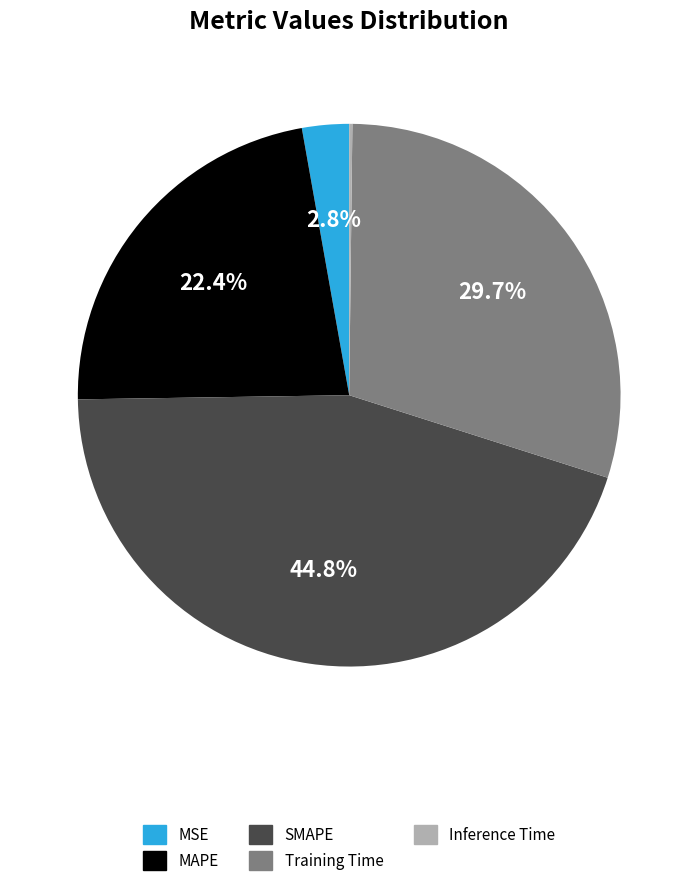

How much of the chart is everything except SMAPE?

55.2%